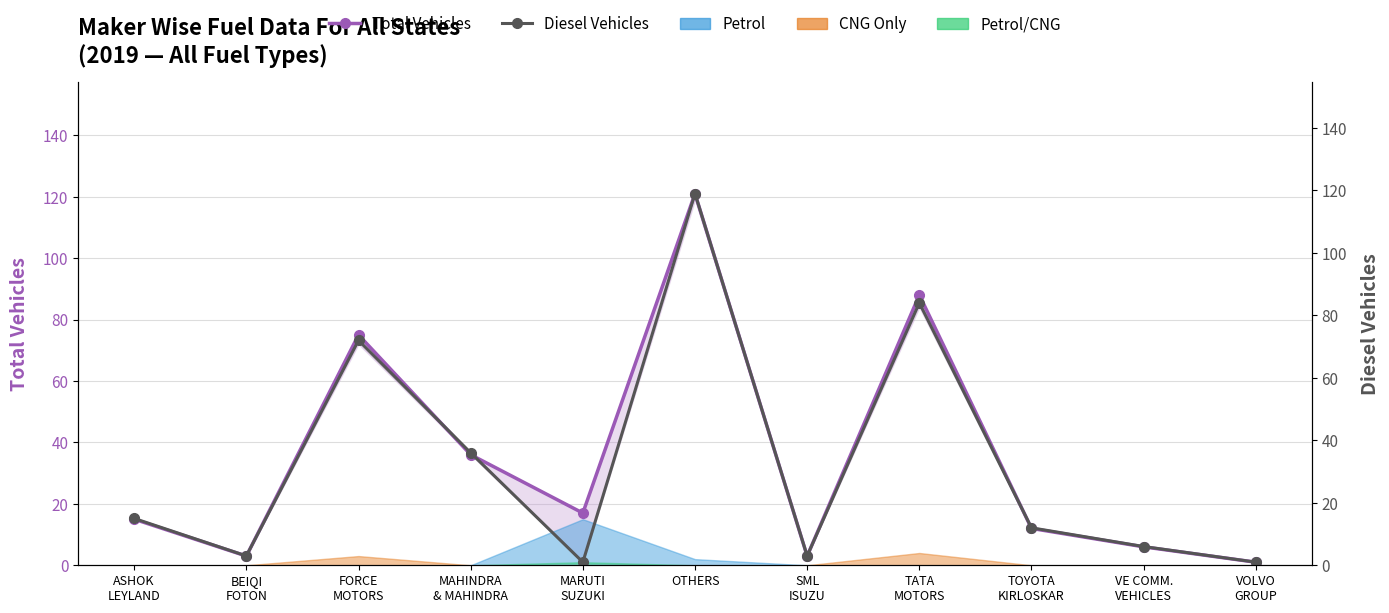

What is the label of the 9th point from the left?

TOYOTA
KIRLOSKAR